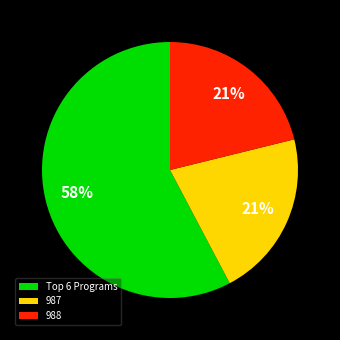

To the nearest percent, what portion does 987 represent?

21%